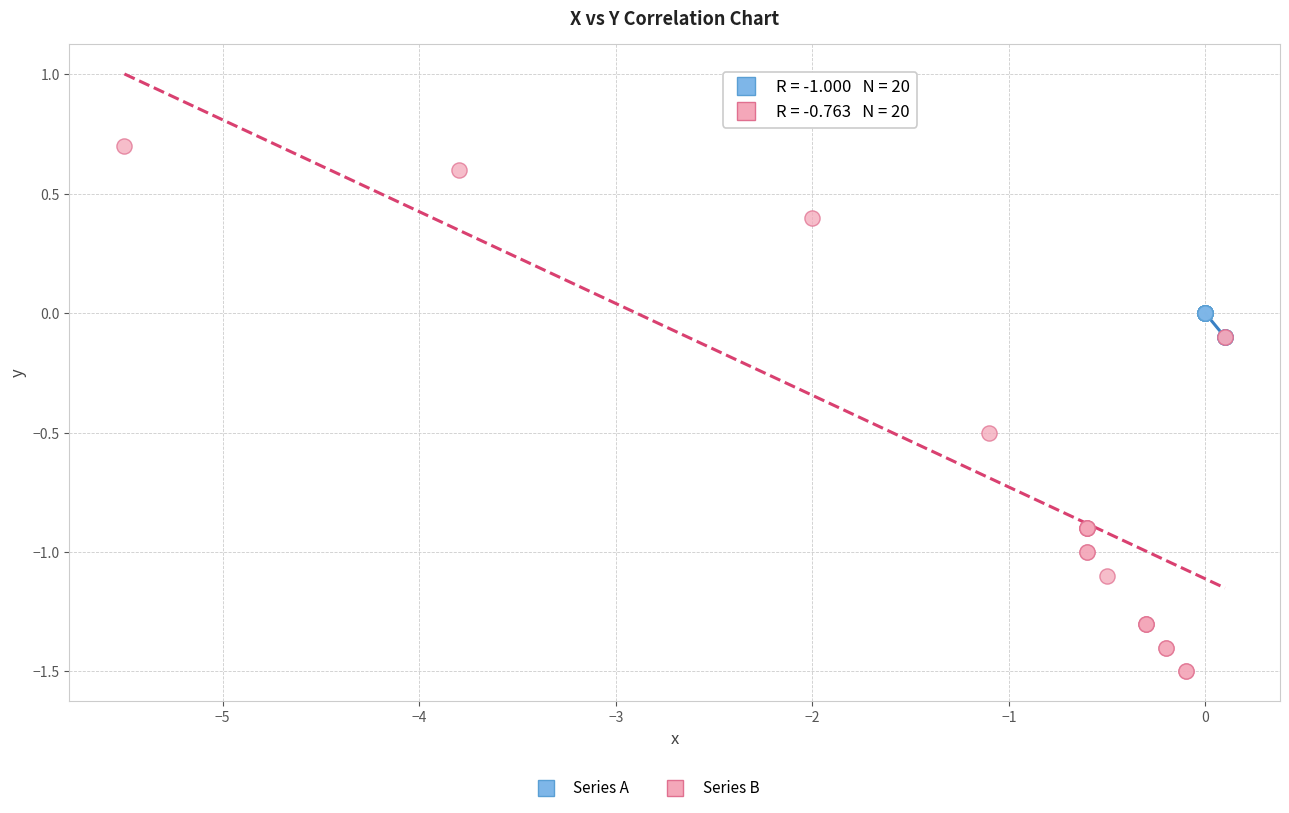

Which series has the widest spread of Y values?

Series B